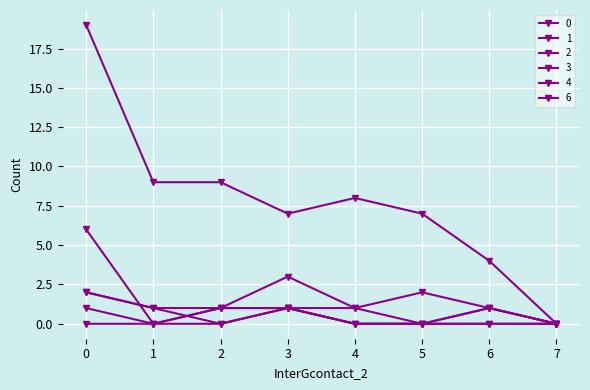

Reading left to right, list all the values displayed in this chart.

0: 0=19	1=9	2=9	3=7	4=8	5=7	6=4	7=0
1: 0=6	1=0	2=1	3=3	4=1	5=2	6=1	7=0
2: 0=1	1=0	2=1	3=1	4=1	5=0	6=1	7=0
3: 0=2	1=1	2=0	3=1	4=0	5=0	6=1	7=0
4: 0=2	1=1	2=1	3=1	4=0	5=0	6=0	7=0
6: 0=0	1=0	2=0	3=1	4=0	5=0	6=0	7=0